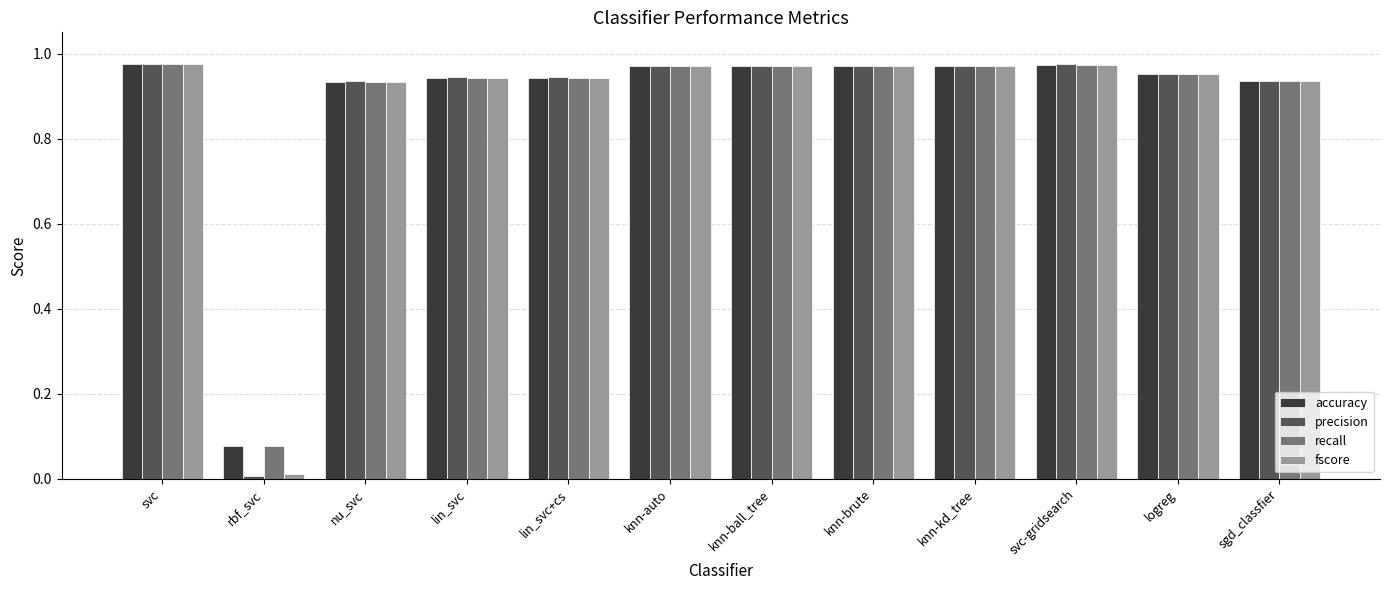

At which category does the chart reach its minimum across all series?

rbf_svc